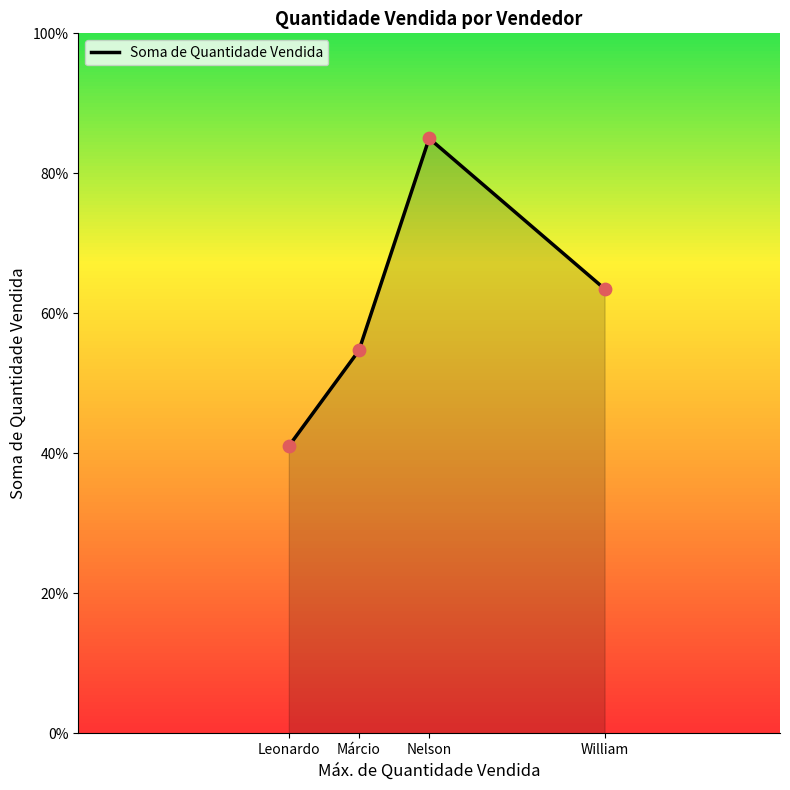

What is the change in value from Leonardo to Nelson?

+44.0